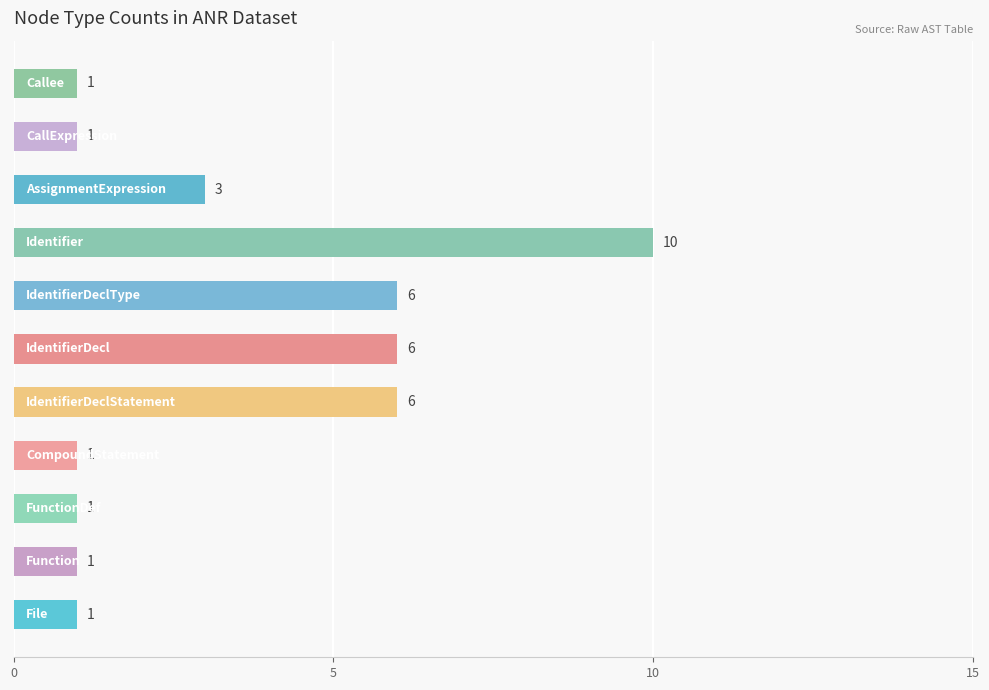

What is the maximum value shown in the chart?

10